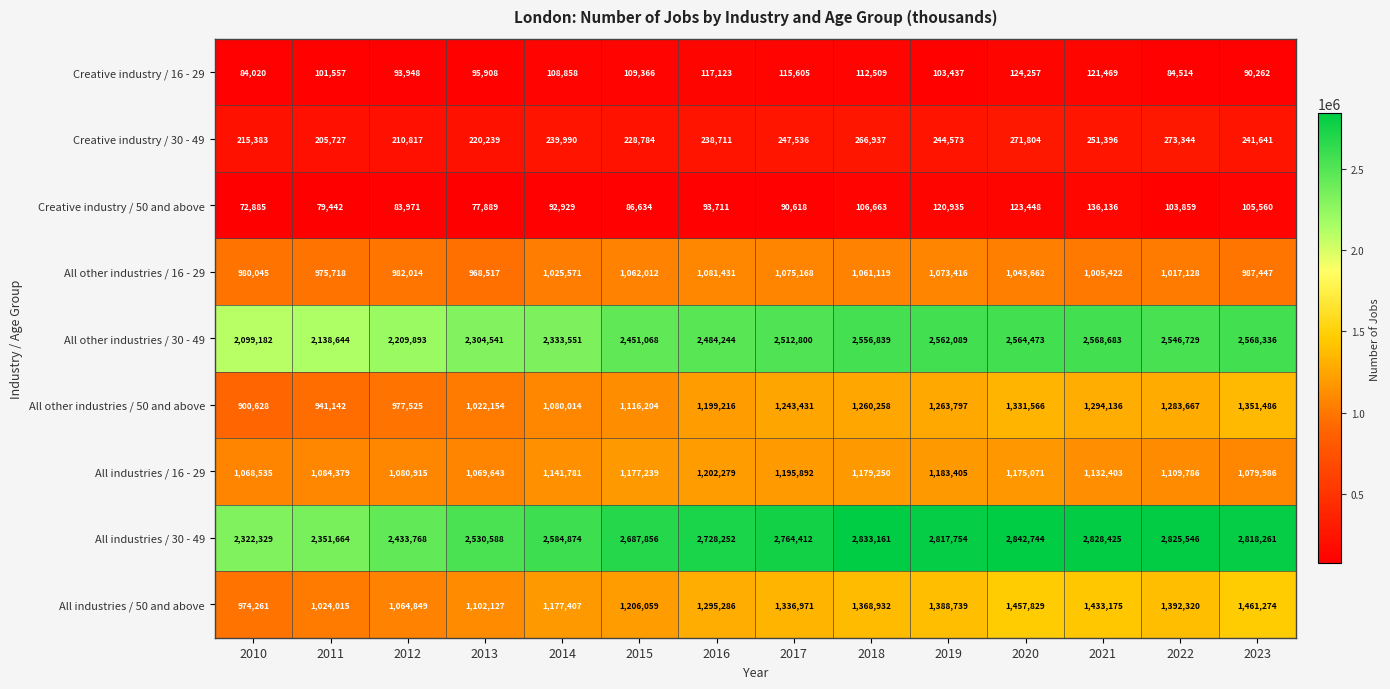

Which series has the largest total across all categories?

All industries / 30 - 49